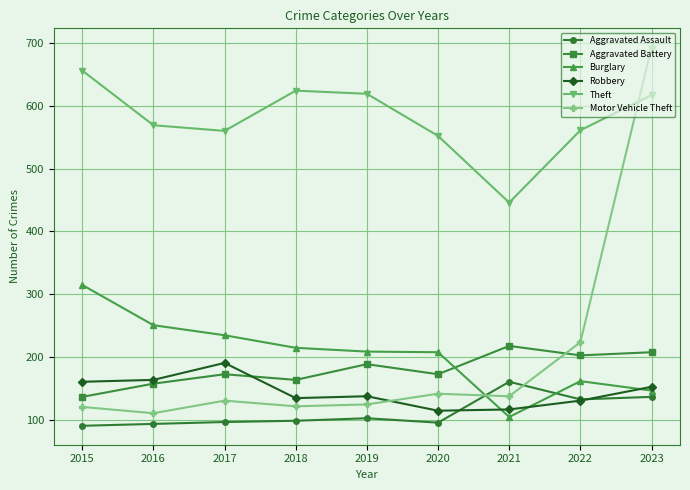

True or false: Burglary has more than 2 interior local peaks.

False